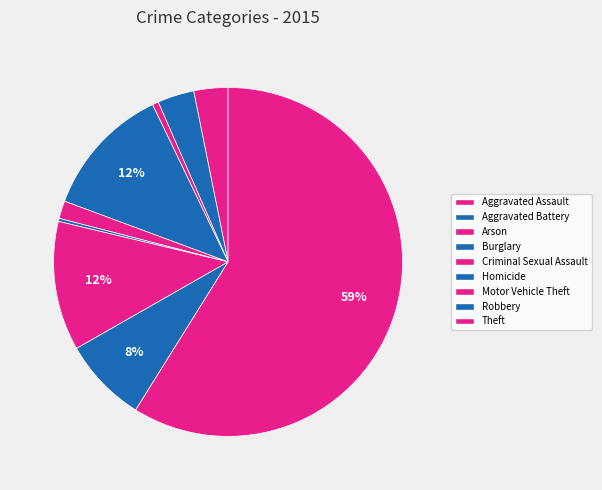

Count the number of slices in the pie.

9